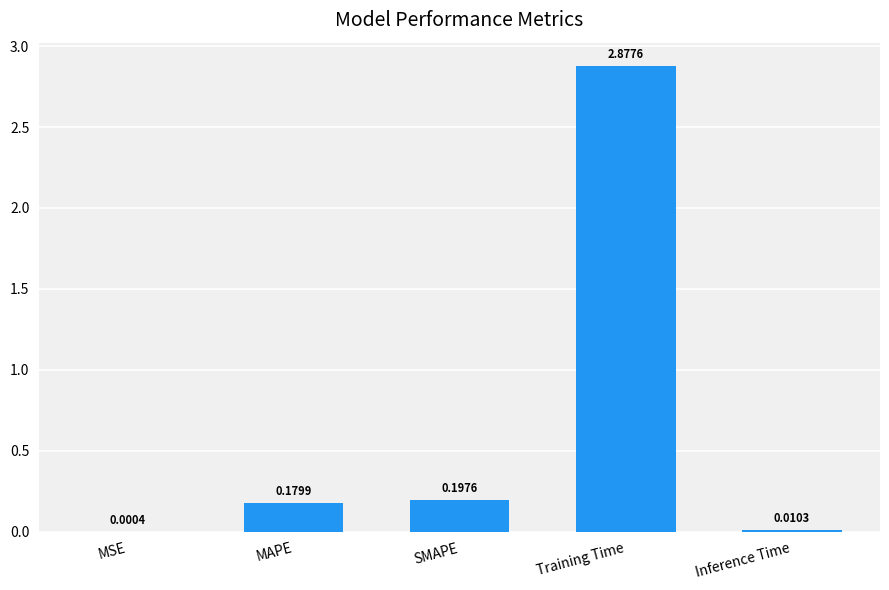

How many data points does each series have?

5